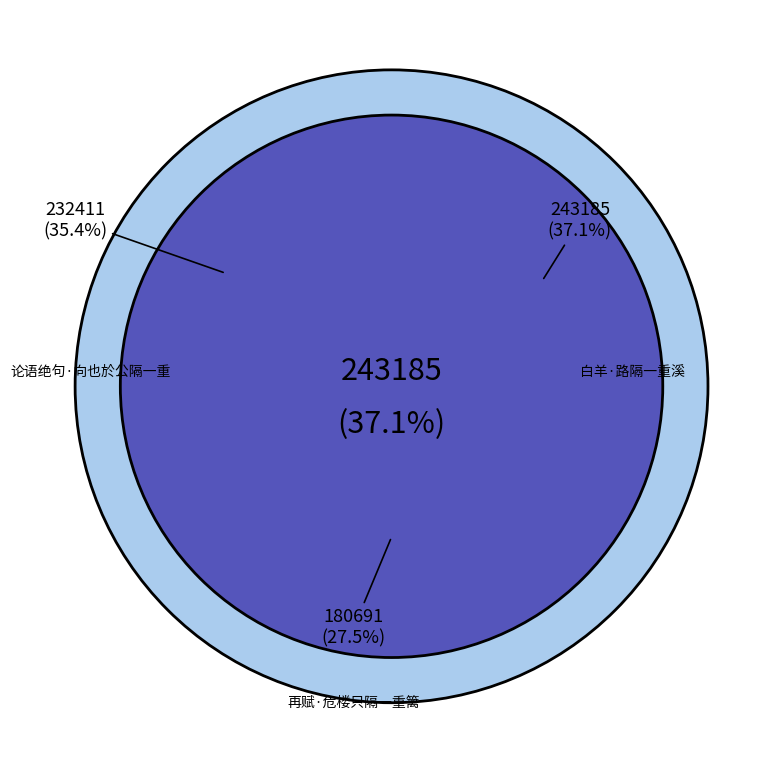

Combined, what portion of the pie is 白羊·路隔一重溪 and 再赋·危楼只隔一重篱?

64.6%